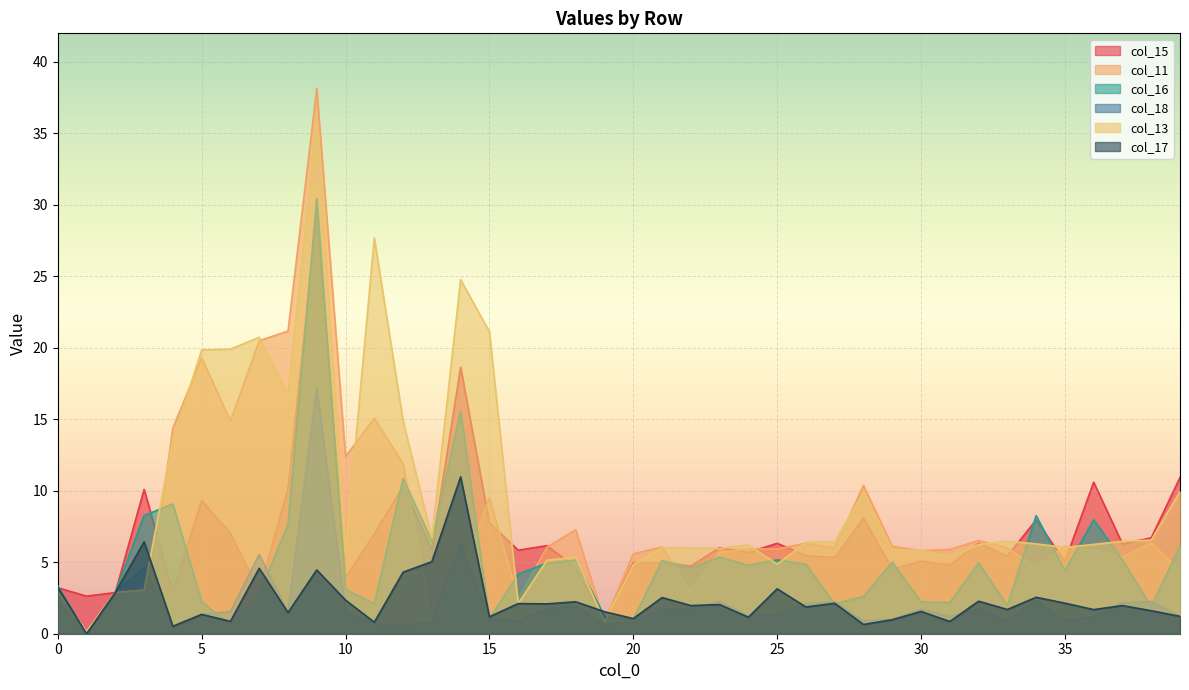

Reading right to left, what are all the values shown in this chart?

col_15: 10.9	6.7	6.3	10.6	5.0	8.0	5.4	6.3	4.8	5.1	4.5	8.1	5.3	5.5	6.3	5.7	6.0	4.7	5.0	5.0	0.8	4.6	6.2	5.8	7.7	18.6	5.9	10.3	7.0	3.9	29.3	10.1	3.0	7.0	9.3	3.0	10.1	2.9	2.6	3.2
col_11: 4.5	6.3	5.4	5.8	6.1	4.6	6.0	6.5	5.9	5.8	6.1	10.4	6.0	6.3	5.9	5.9	5.7	3.0	6.1	5.6	0.8	7.3	6.1	2.4	9.5	4.0	0.8	11.9	15.1	12.4	38.1	21.2	20.5	14.9	19.3	14.4	0.2	2.9	0.0	3.1
col_16: 6.1	1.9	5.2	8.0	4.4	8.3	2.0	5.0	2.2	2.2	5.0	2.6	2.1	4.9	5.2	4.8	5.4	4.6	5.1	1.0	1.2	5.1	4.9	4.2	1.0	15.6	6.5	10.9	2.1	3.1	30.5	7.7	2.8	0.6	2.3	9.1	8.3	2.9	0.0	3.3
col_18: 1.2	2.3	2.2	1.2	0.9	2.3	0.9	1.7	1.2	1.7	1.0	0.9	2.2	2.1	1.3	1.2	2.3	1.8	1.7	0.8	0.6	1.9	1.8	0.9	1.0	6.4	0.8	0.6	0.7	1.6	17.2	1.5	5.5	1.5	1.4	0.5	4.6	2.9	0.0	2.2
col_13: 9.9	6.5	6.5	6.2	6.0	6.3	6.5	6.2	5.4	5.8	5.9	9.9	6.4	6.4	4.9	6.2	6.0	6.0	6.0	4.8	0.8	5.4	5.1	2.1	21.1	24.8	6.7	14.9	27.7	5.7	35.9	16.8	20.7	19.9	19.8	13.6	3.1	2.9	0.2	3.0
col_17: 1.2	1.6	2.0	1.7	2.1	2.5	1.7	2.3	0.9	1.6	1.0	0.6	2.1	1.9	3.1	1.2	2.0	2.0	2.5	1.1	1.5	2.2	2.1	2.1	1.2	11.0	5.0	4.3	0.8	2.3	4.5	1.5	4.6	0.9	1.4	0.5	6.4	2.9	0.0	3.2